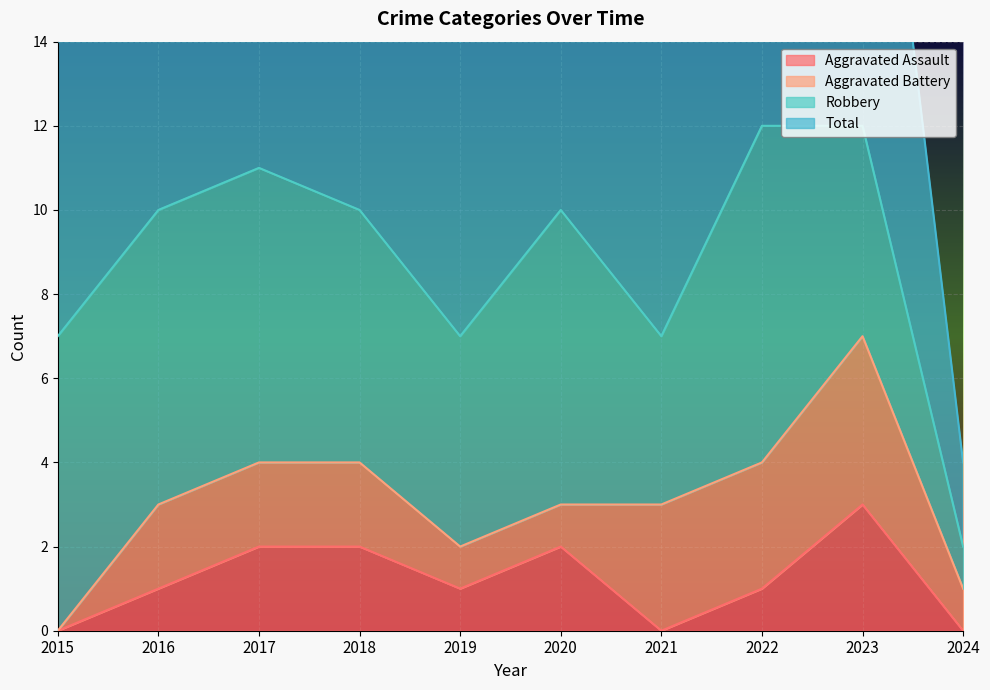

The value of Aggravated Assault at 2022 is 1. True or false?

True